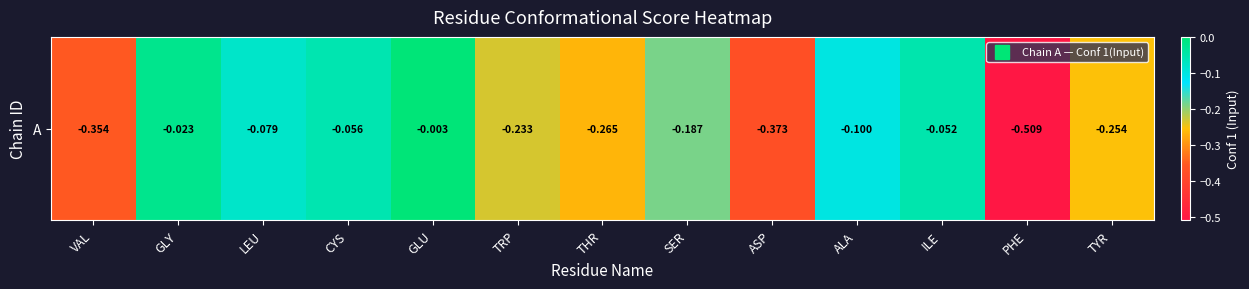

Which has a higher value, SER or THR?

SER